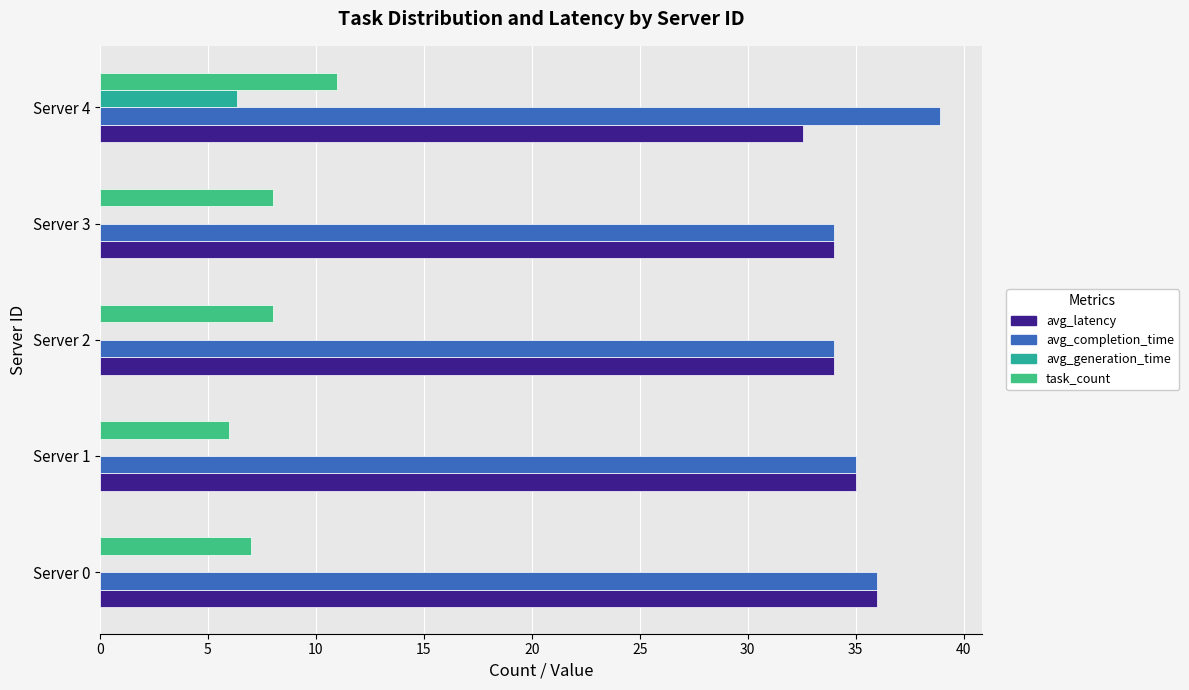

What is the difference between the maximum and minimum values in the avg_latency series?

3.5